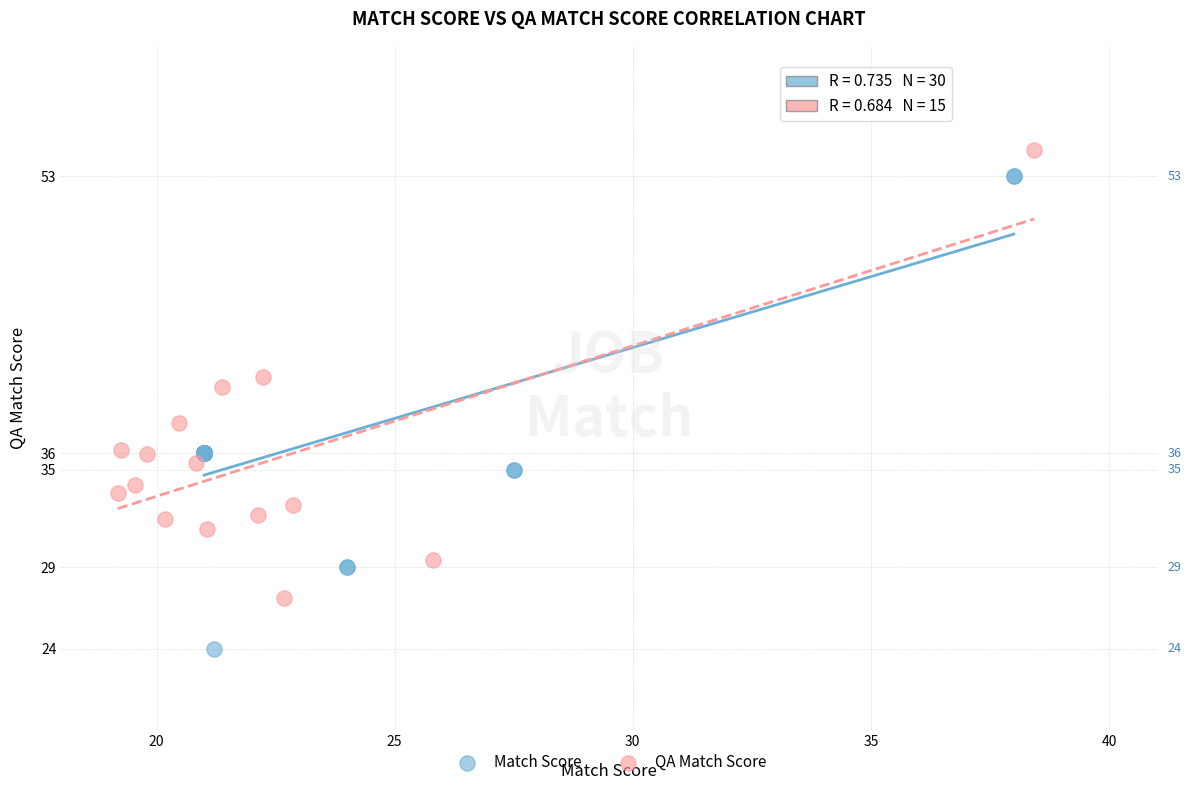

Which series reaches the minimum Y coordinate?

Match Score